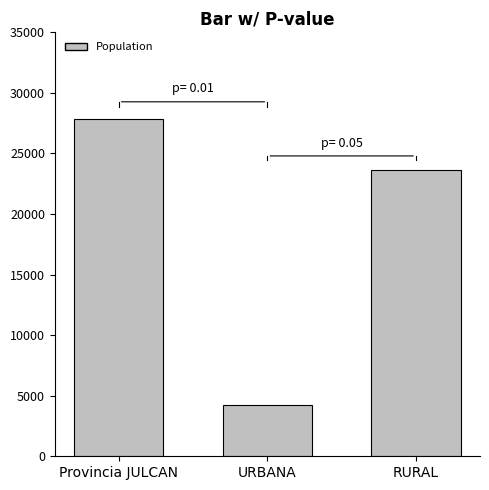

What is the difference between the maximum and minimum values?

23615